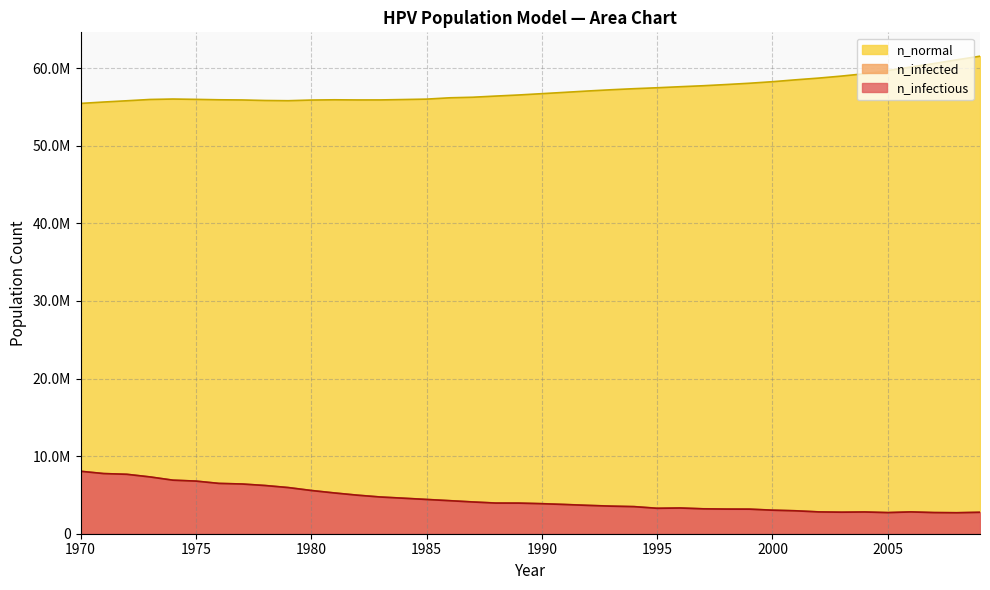

What is the average value of the n_infectious series?

4443784.4